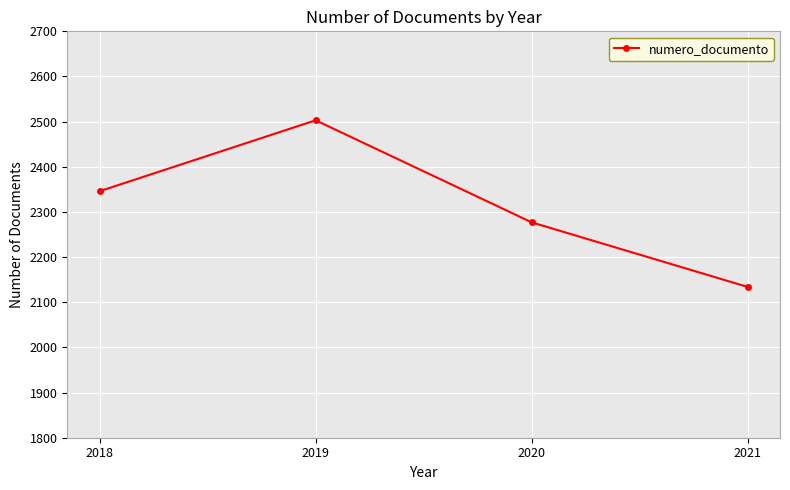

What is the difference between the maximum and minimum values?

369